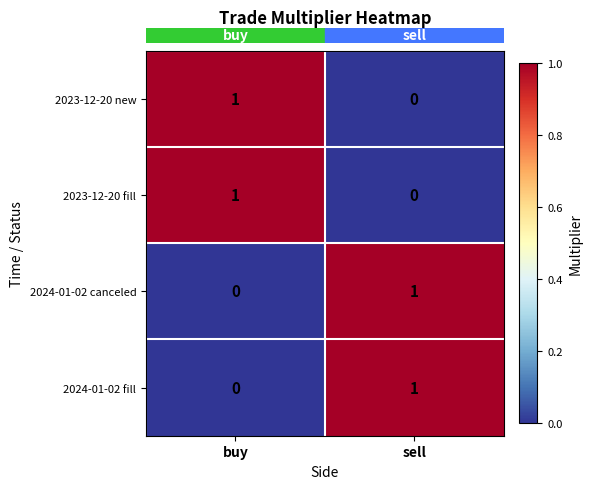

Is it true that 2023-12-20 new equals 0 at sell?

True